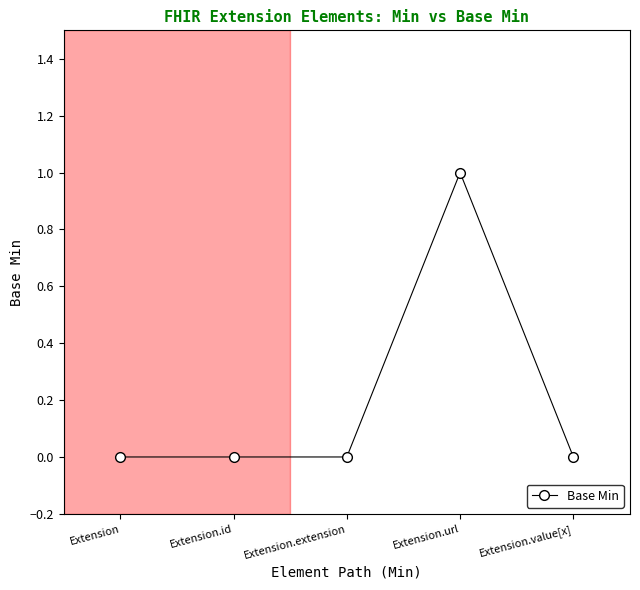

Is it true that the value at Extension.url is 1?

True